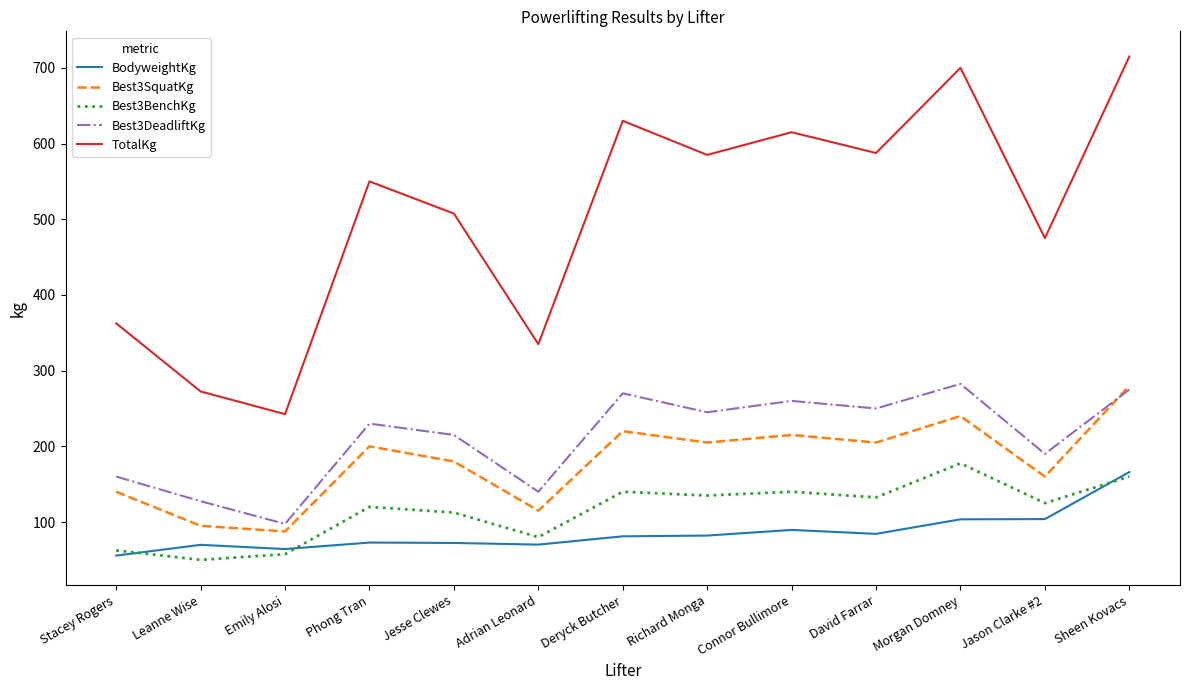

Between David Farrar and Morgan Domney, which series saw the biggest shift?

TotalKg